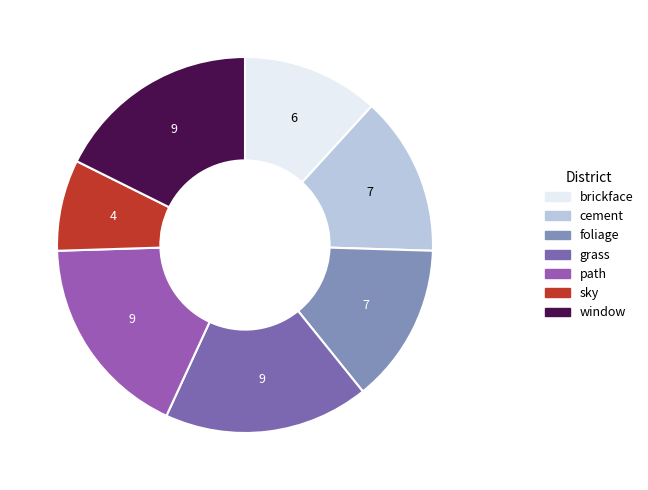

How many slices are in this pie chart?

7